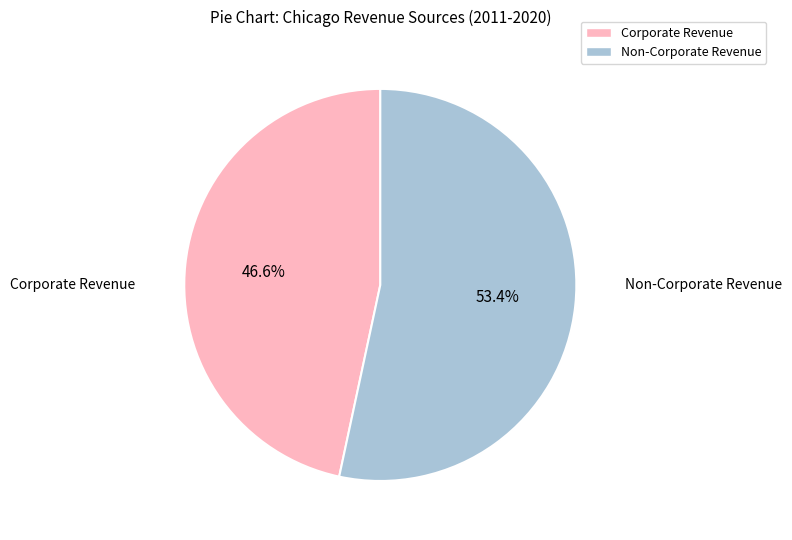

Which category has the smallest portion of the pie?

Corporate Revenue